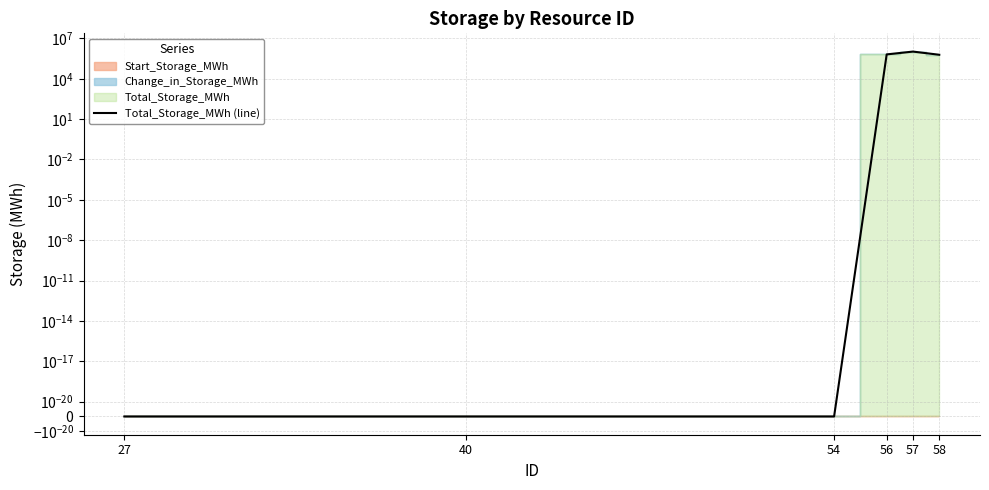

How many data points are above 613449?

3